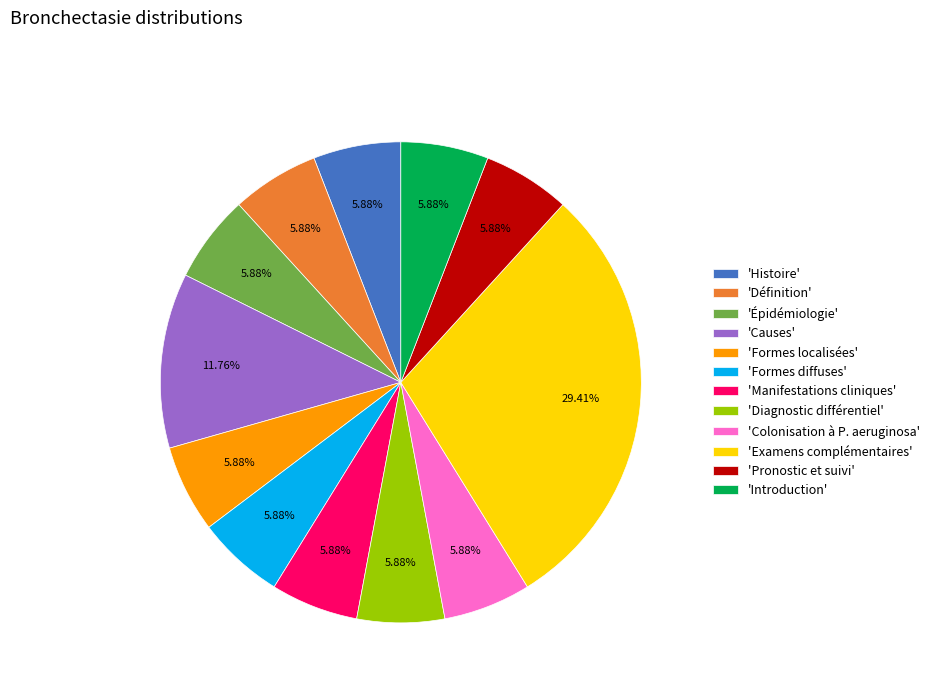

Does any single category account for the majority?

No